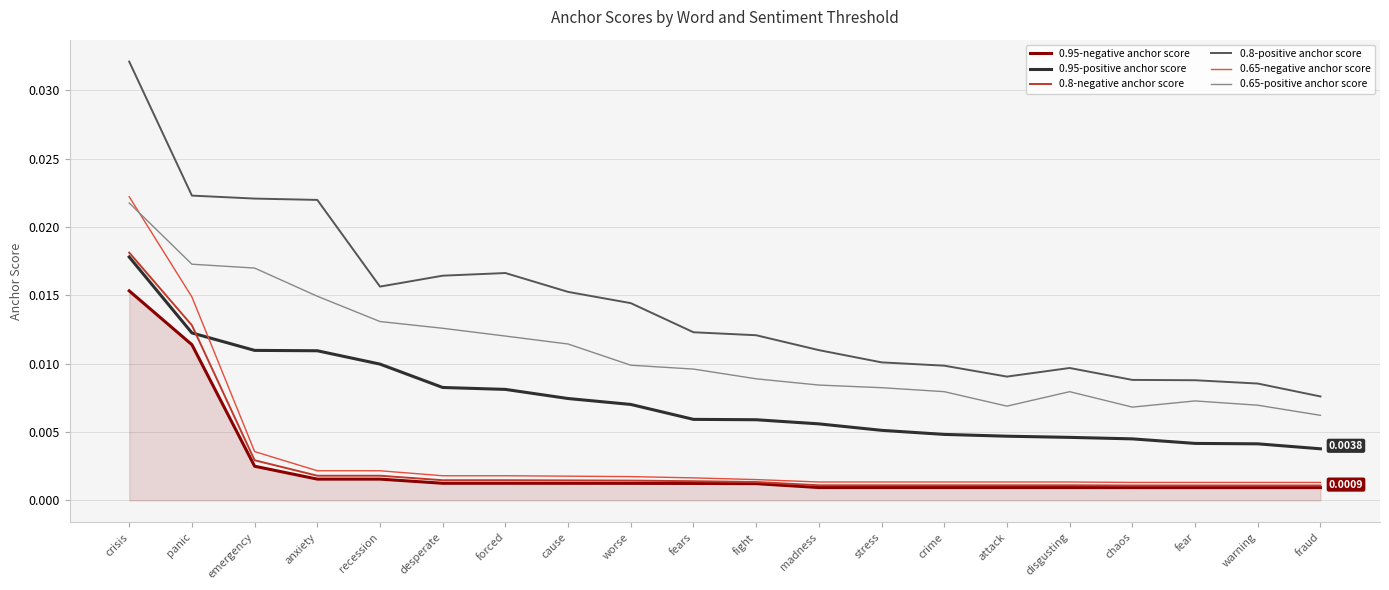

Which category has the highest value in the 0.95-positive anchor score series?

crisis